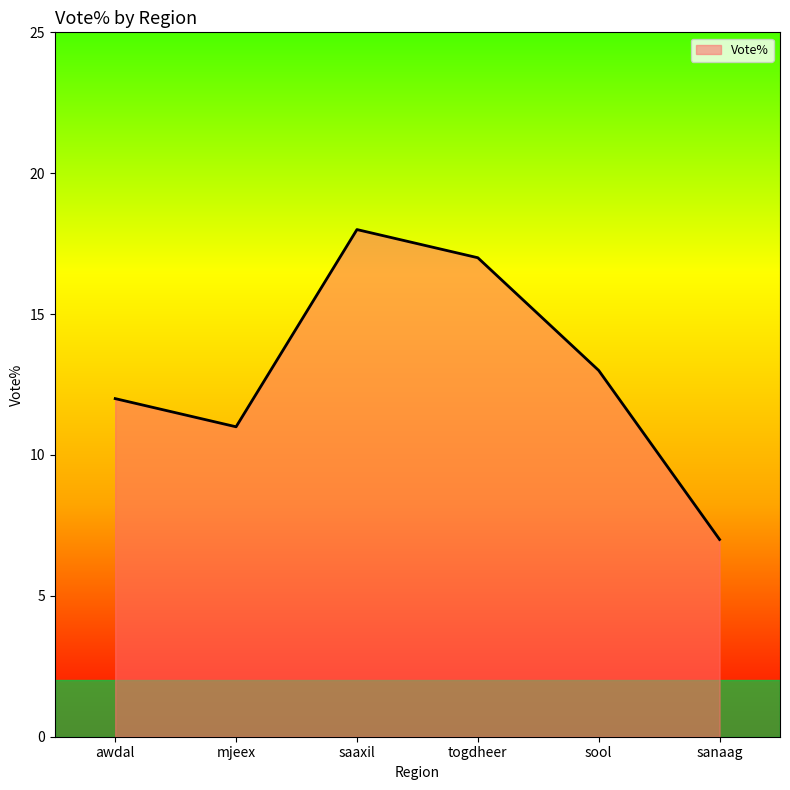

Which category has the highest value across all series?

saaxil